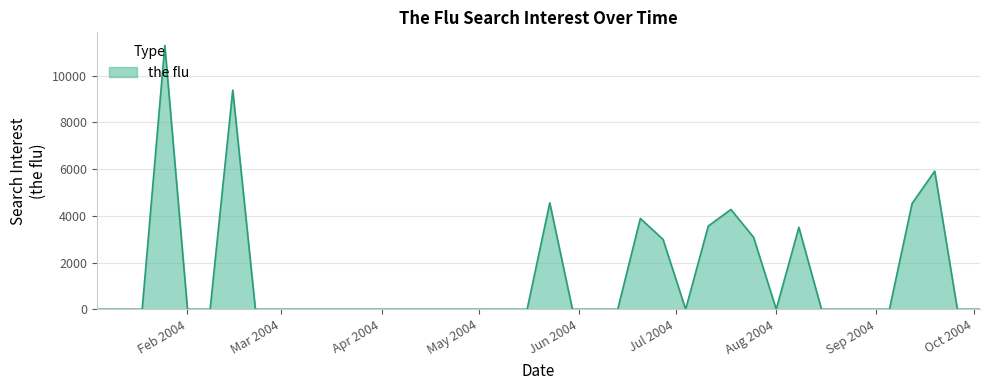

Count the number of values greater than 0.

11